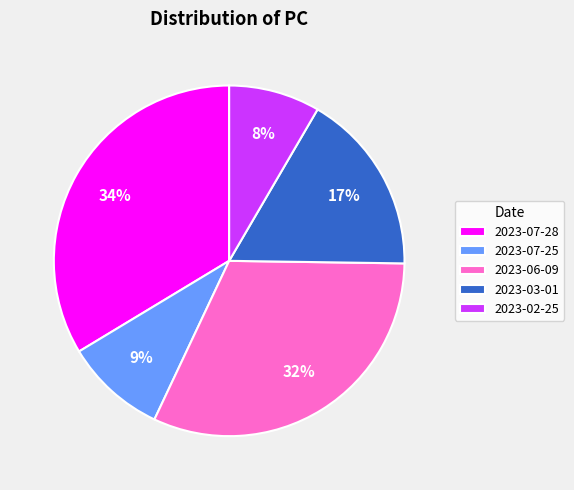

Rank the categories by value from highest to lowest.

2023-07-28, 2023-06-09, 2023-03-01, 2023-07-25, 2023-02-25